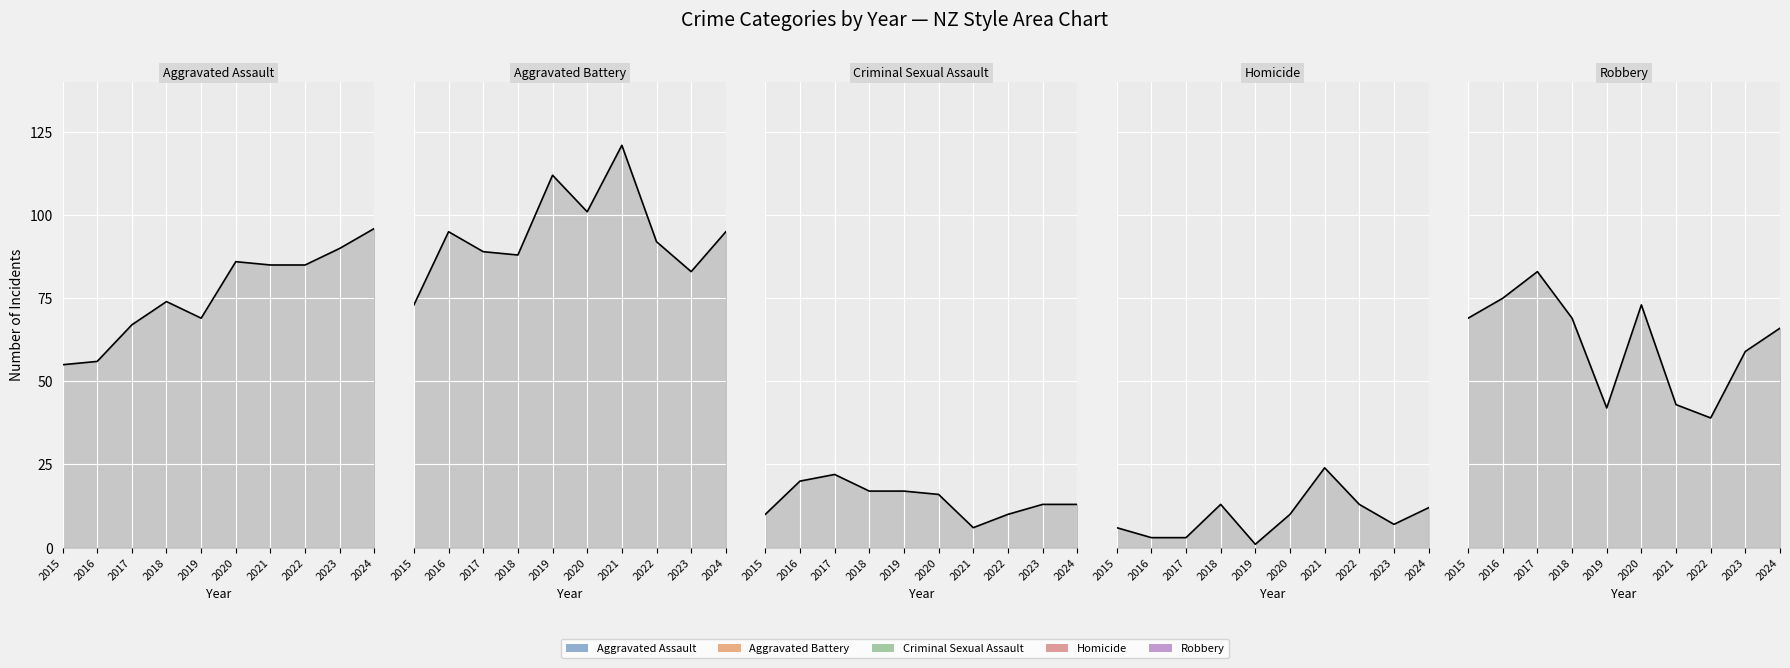

In Criminal Sexual Assault (line), how many points are lower than both neighbors (excluding endpoints)?

1